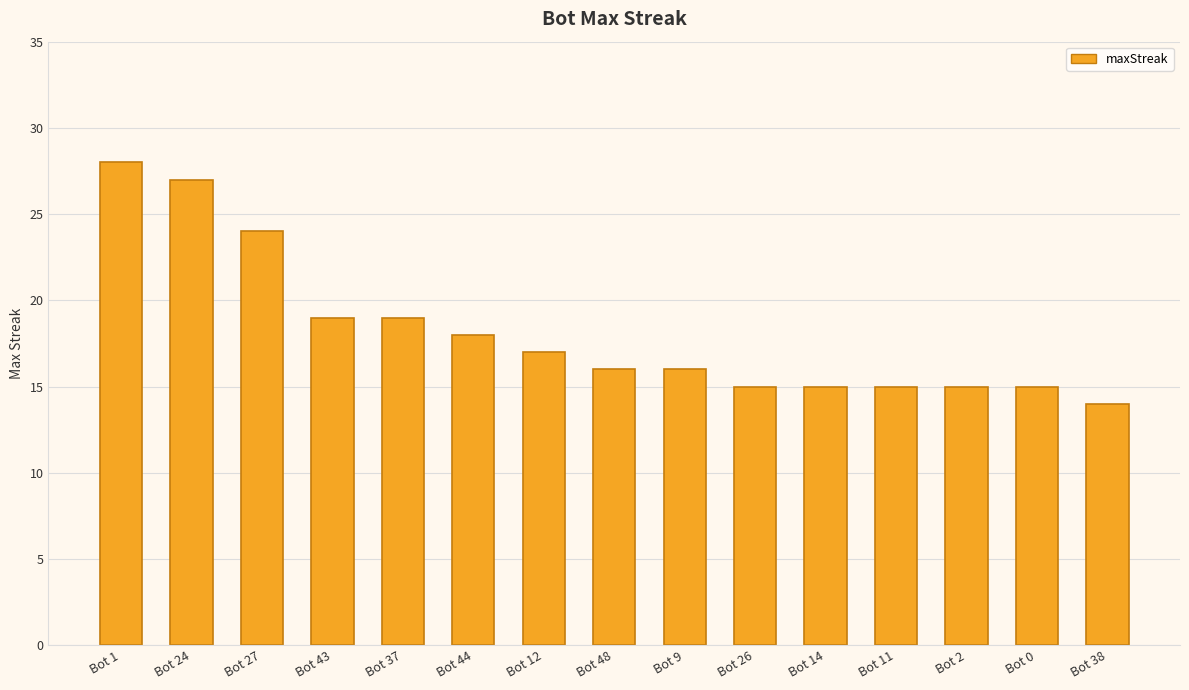

Approximately how many times larger is the value at Bot 38 compared to Bot 2?

0.9